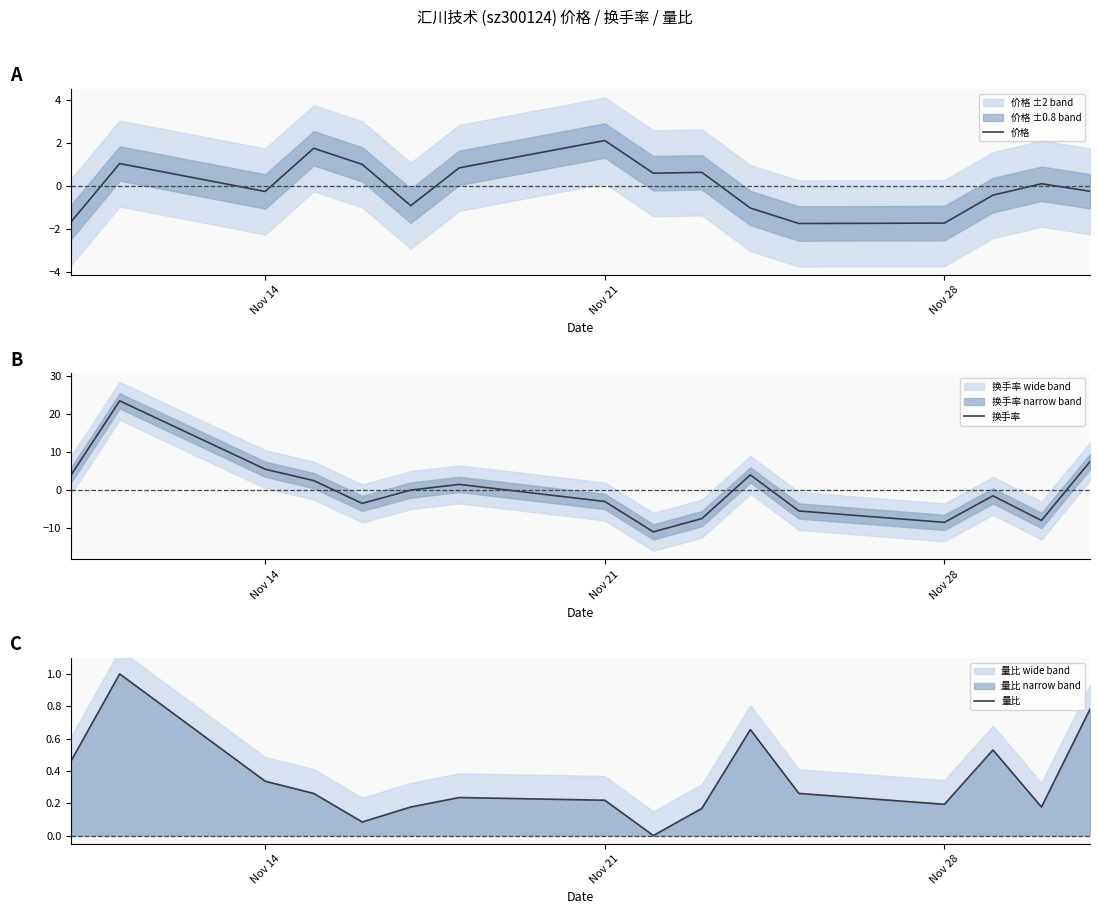

Reading left to right, transcribe all the data shown in this chart.

价格: -1.7	1.0	-0.3	1.7	1.0	-0.9	0.8	2.1	0.6	0.6	-1.0	-1.8	-1.7	-0.4	0.1	-0.3
换手率: 4.0	23.5	5.5	2.5	-3.5	0.0	1.5	-3.0	-11.0	-7.5	4.0	-5.5	-8.5	-1.5	-8.0	7.5
量比: 0.5	1.0	0.3	0.3	0.1	0.2	0.2	0.2	0.0	0.2	0.7	0.3	0.2	0.5	0.2	0.8